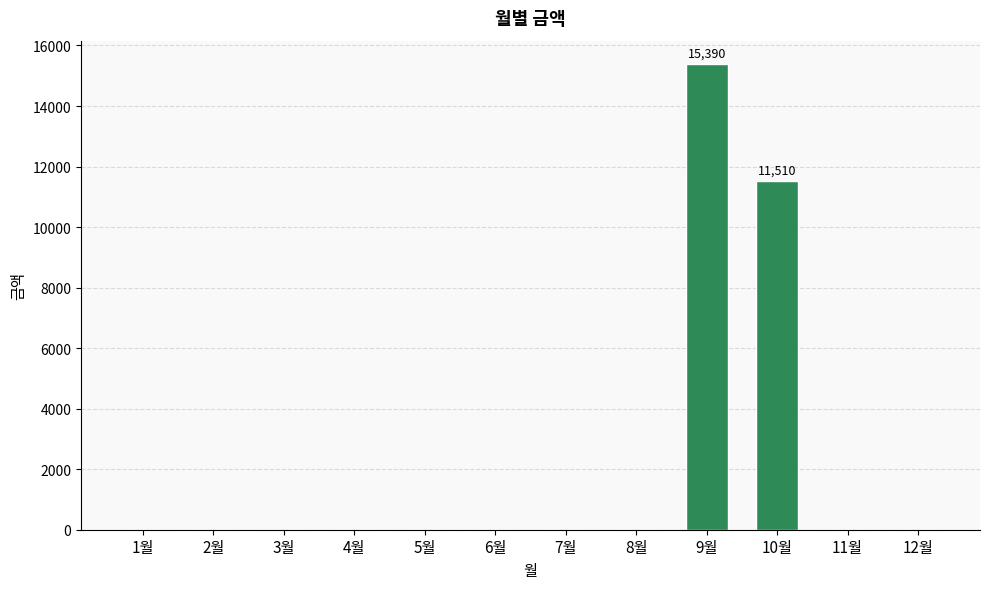

Count the number of values greater than 0.

2